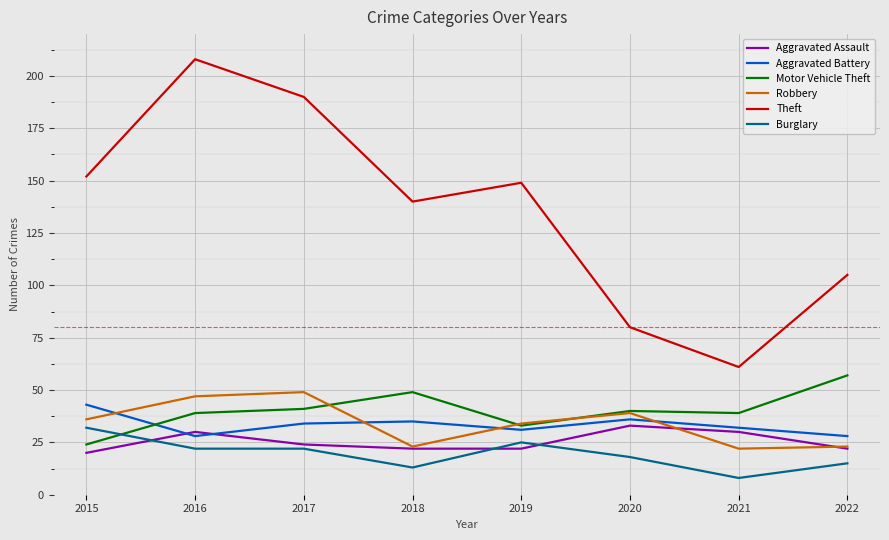

What is the average value of the Theft series?

136